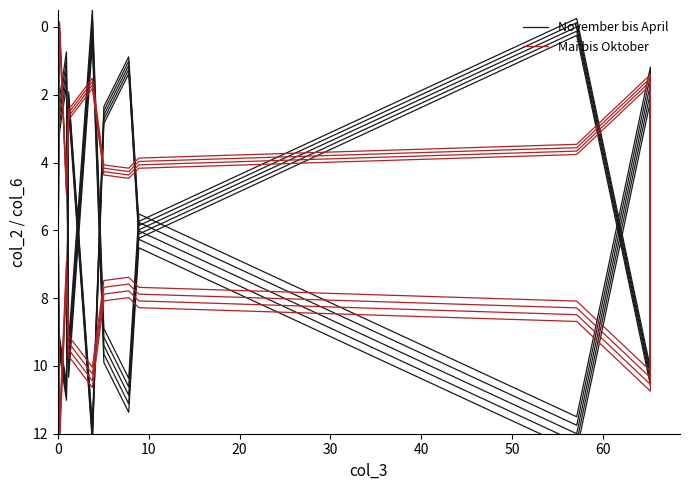

How many values in the Mai bis Oktober series exceed 6?

10